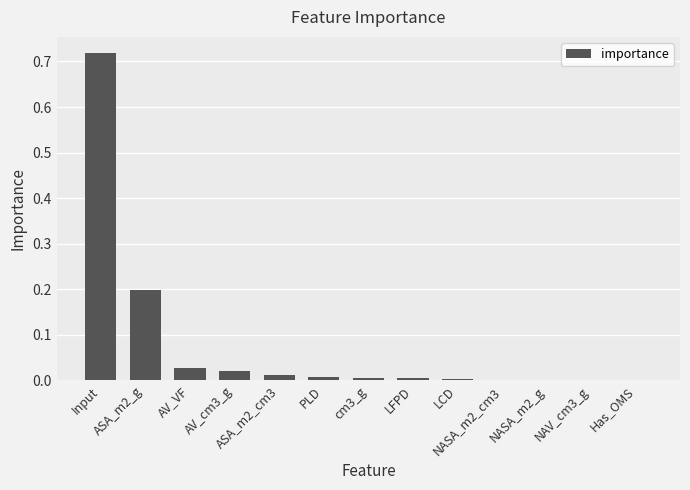

The chart shows a value of 0.0 at NASA_m2_cm3. True or false?

True